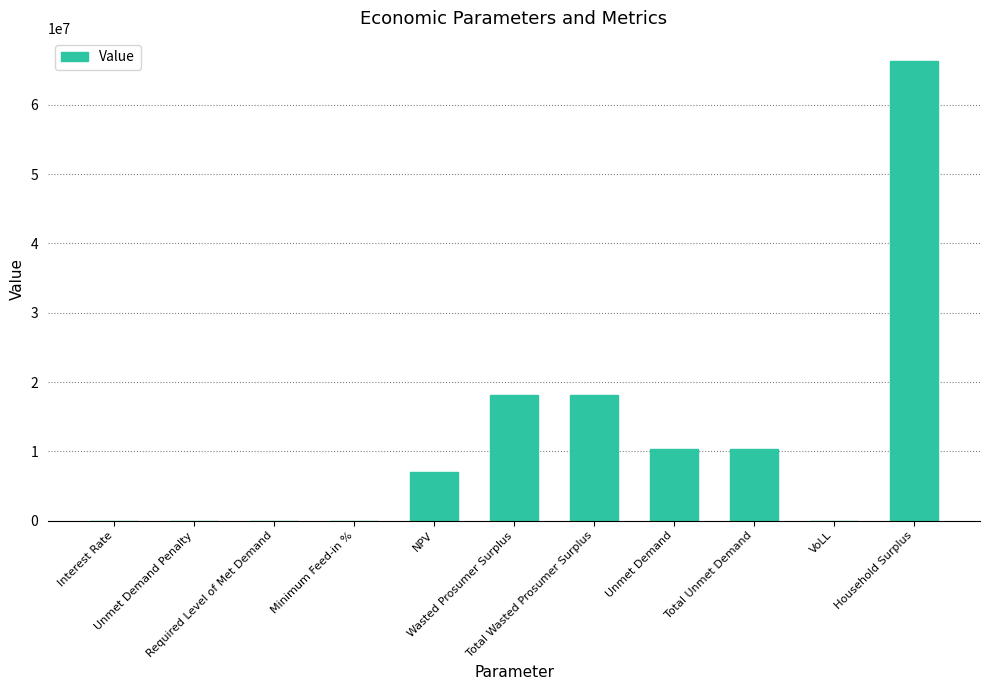

What is the greatest value displayed?

66335407.2